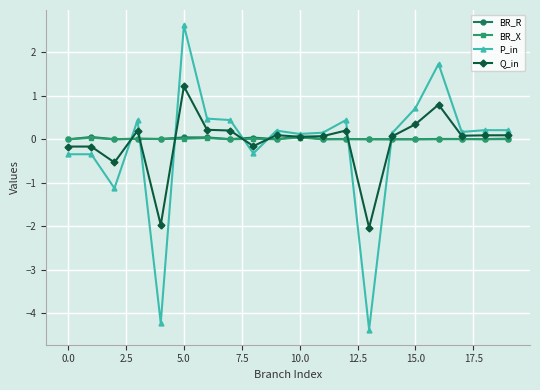

True or false: BR_X has more than 2 interior local peaks.

True